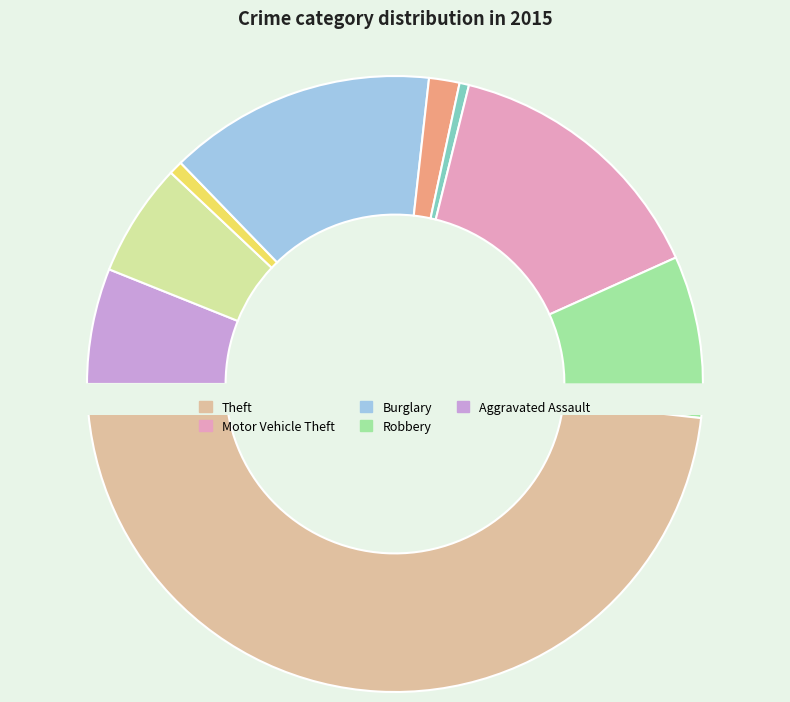

What percentage is NOT represented by Motor Vehicle Theft?

85.6%